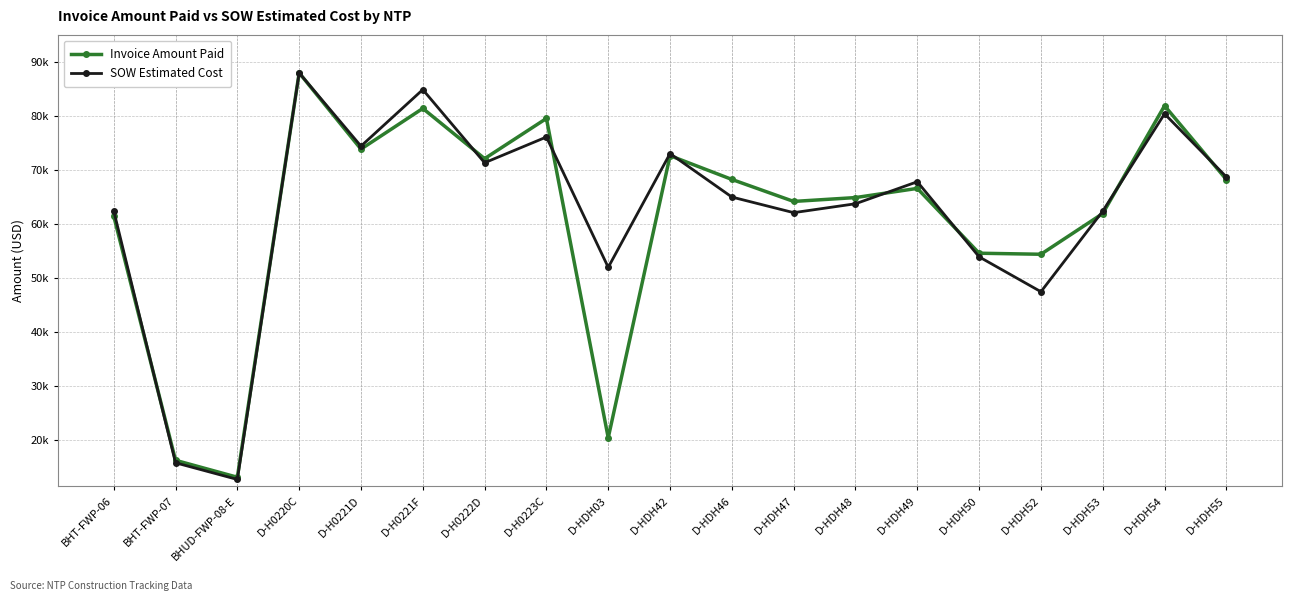

The value of SOW Estimated Cost at D-HDH50 is 53906.8. True or false?

True